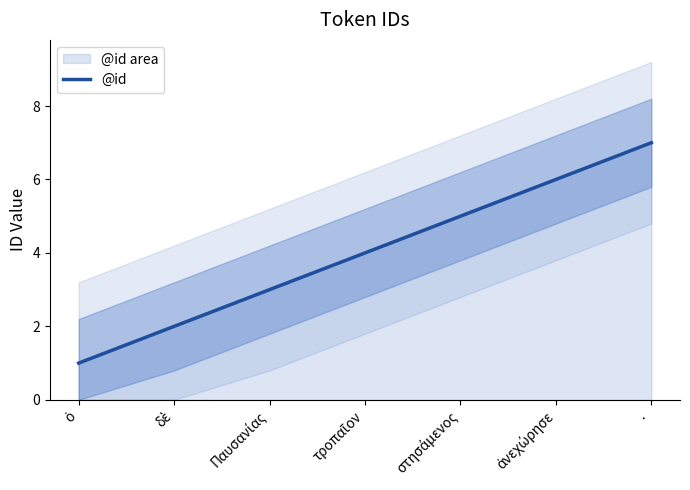

Which category has the highest value in the @id series?

·